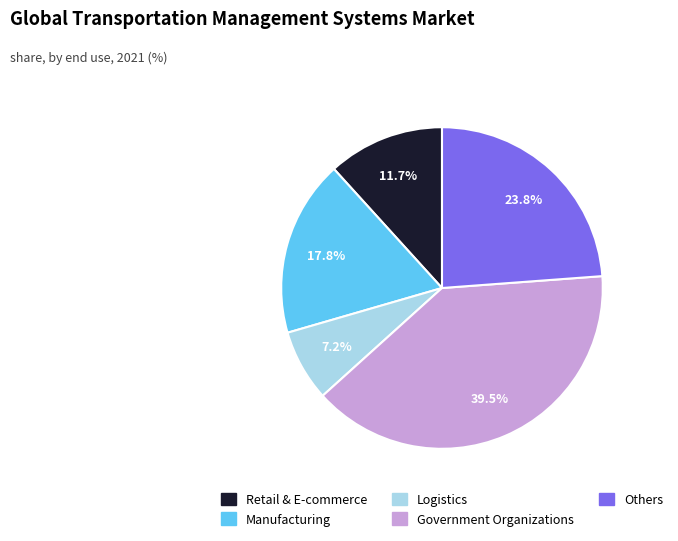

Is there a majority slice in this chart?

No